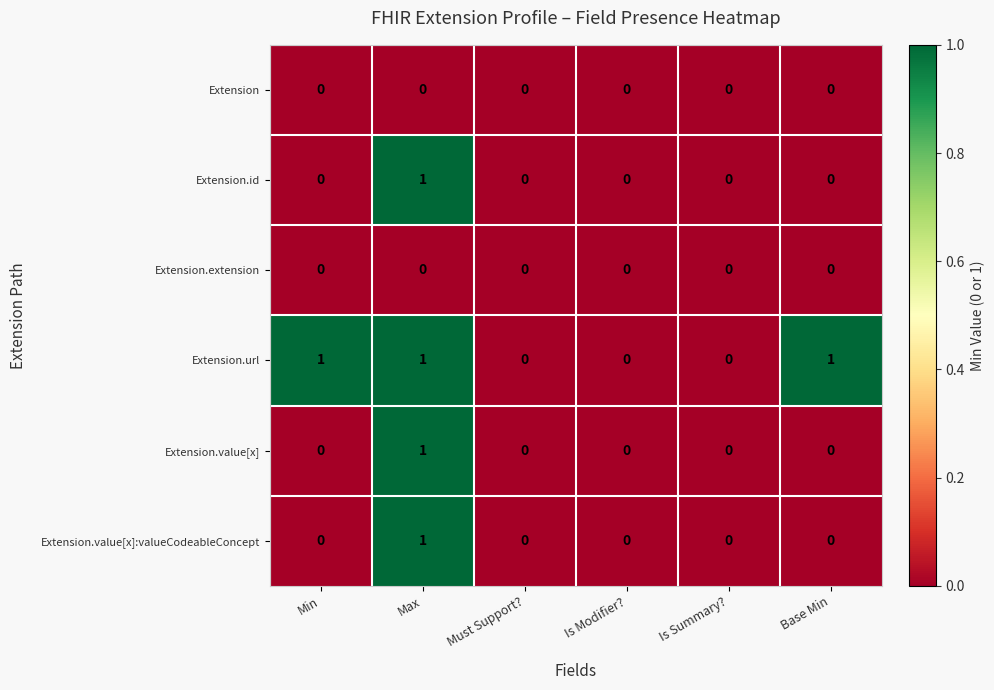

Which series has the largest total across all categories?

Extension.url